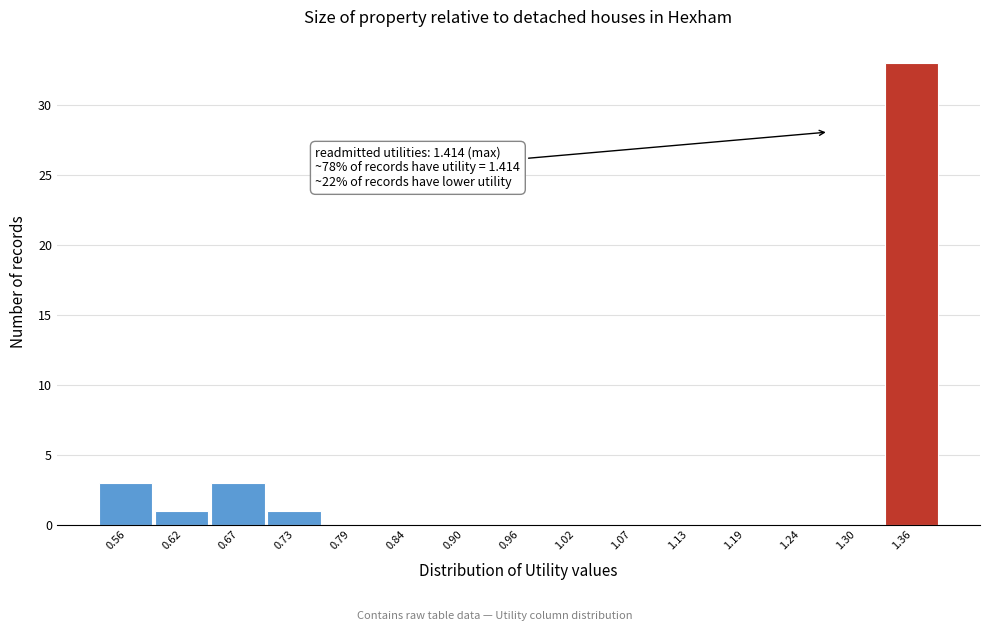

Reading left to right, list all the values displayed in this chart.

0.56=3	0.62=1	0.67=3	0.73=1	0.79=0	0.84=0	0.90=0	0.96=0	1.02=0	1.07=0	1.13=0	1.19=0	1.24=0	1.30=0	1.36=33